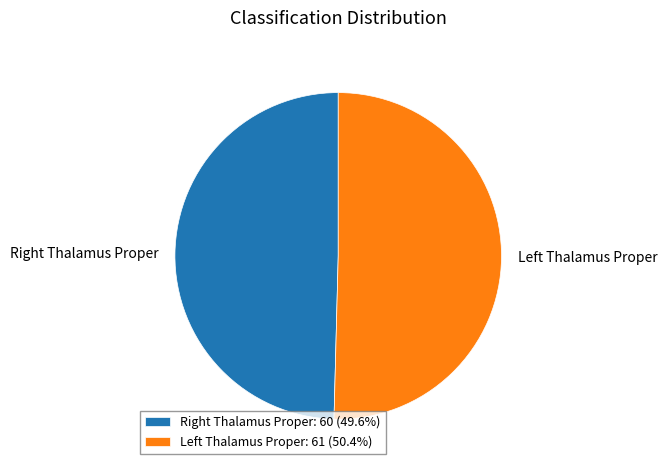

Which slice is the largest?

Left Thalamus Proper